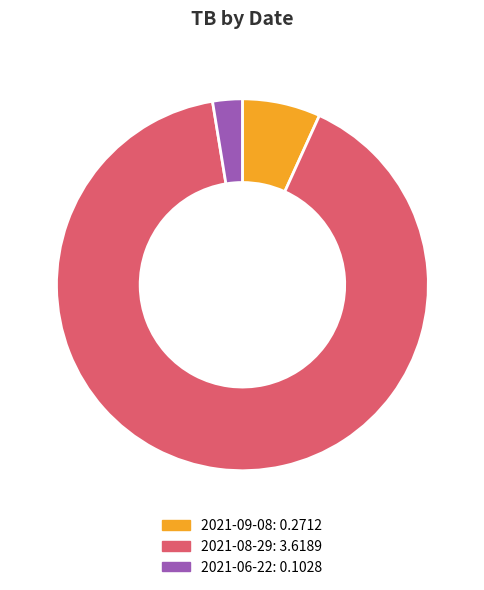

The 2021-09-08 slice represents 7% of the pie. True or false?

True